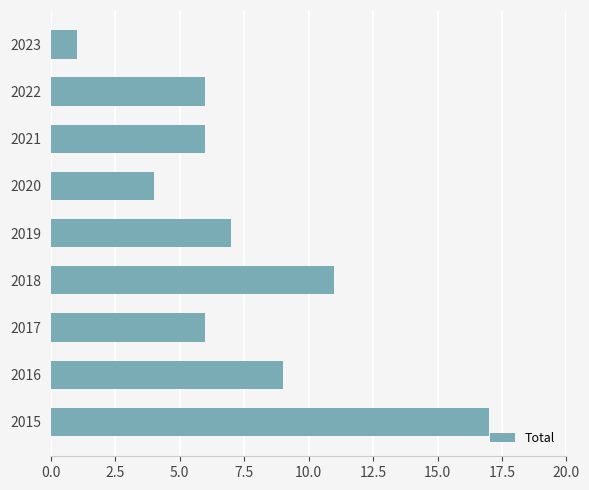

How many categories are shown in the chart?

9